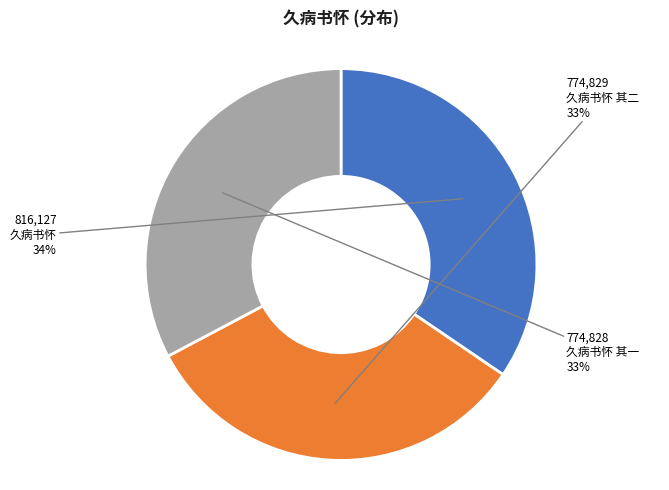

What is the largest slice in the pie chart?

久病书怀